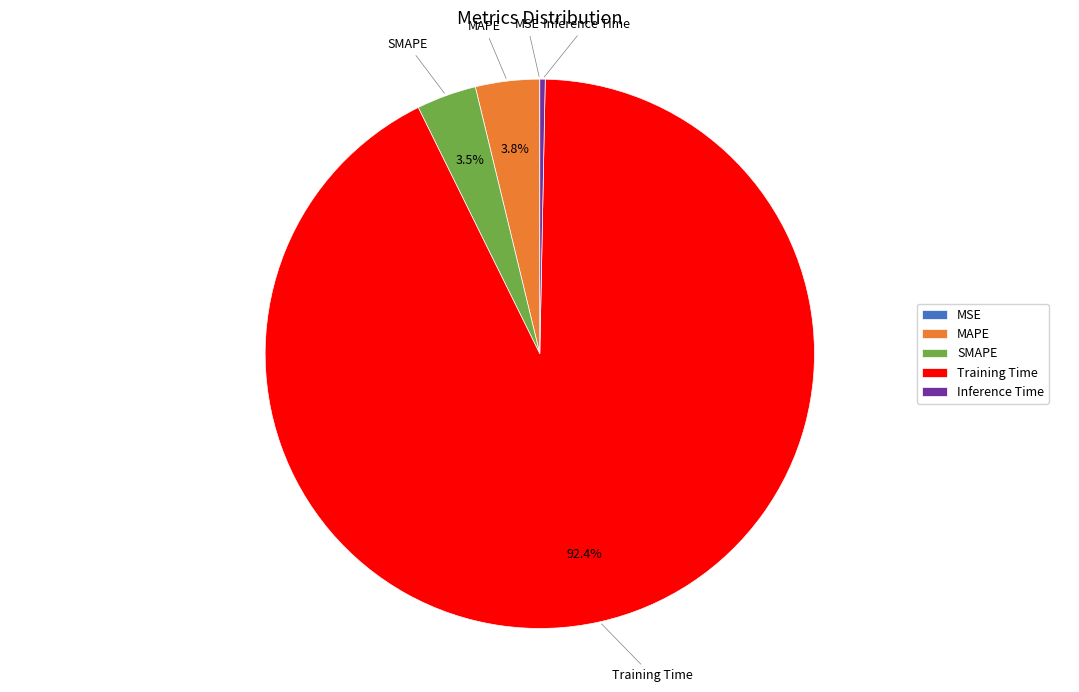

Which slice is the largest?

Training Time